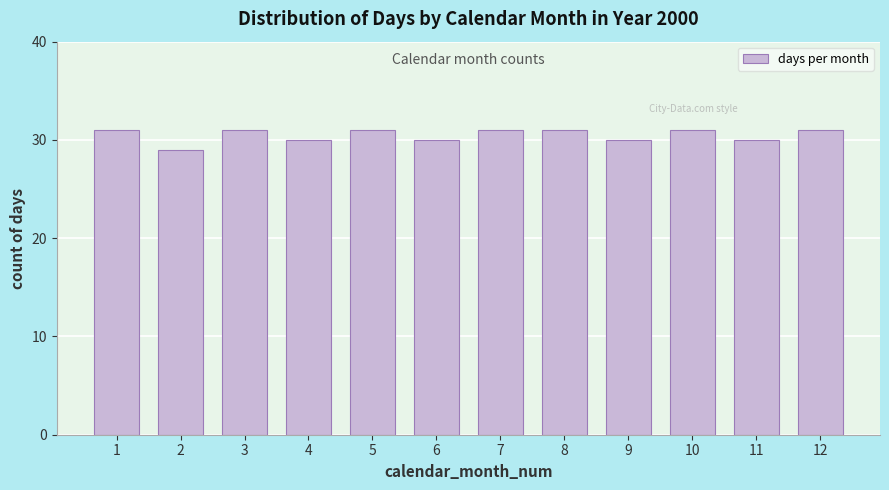

Reading left to right, list all the values displayed in this chart.

1=31	2=29	3=31	4=30	5=31	6=30	7=31	8=31	9=30	10=31	11=30	12=31